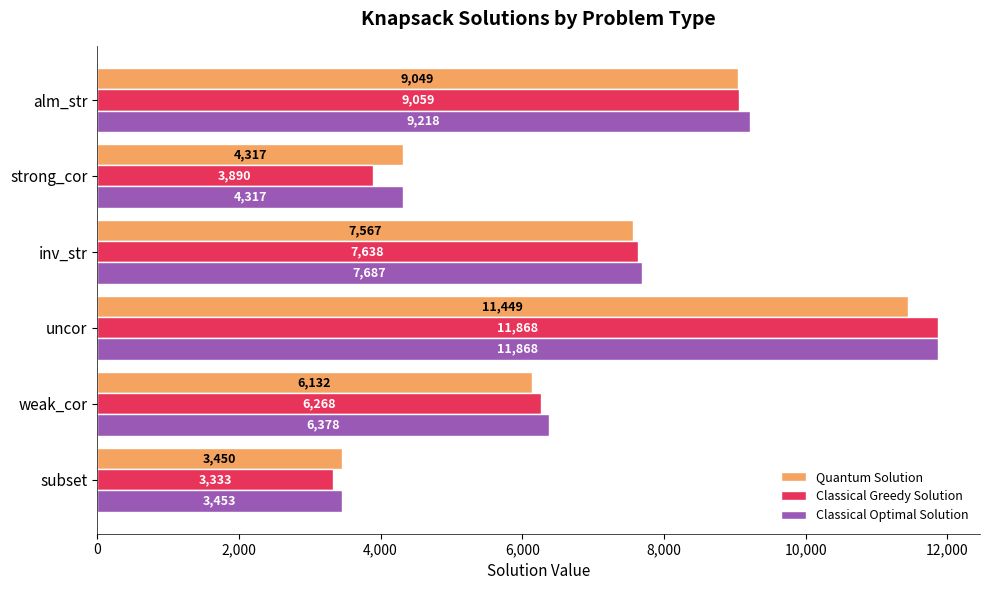

What is the highest value of the Classical Optimal Solution series?

11868